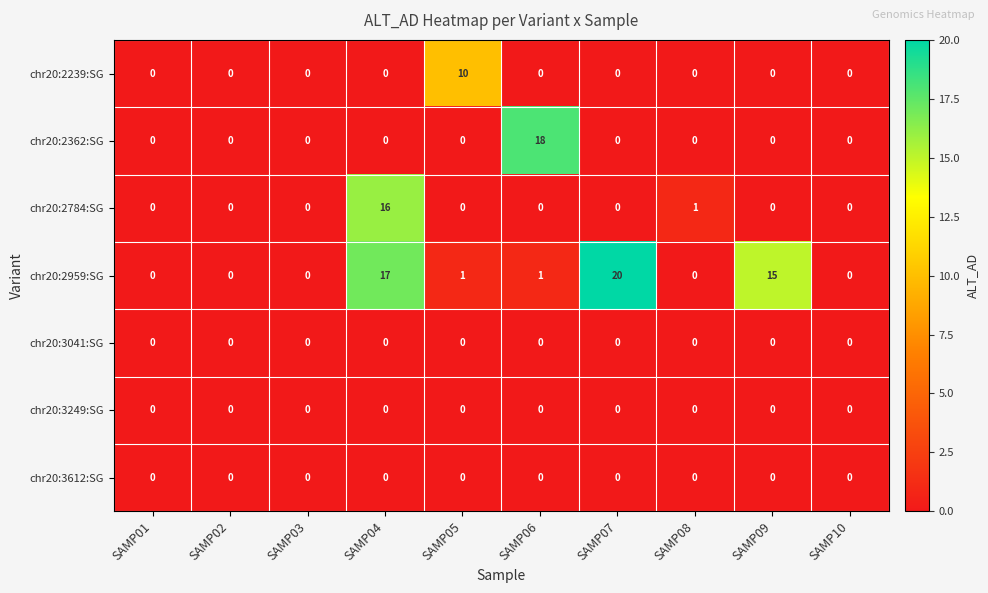

How many distinct data groups are displayed?

7